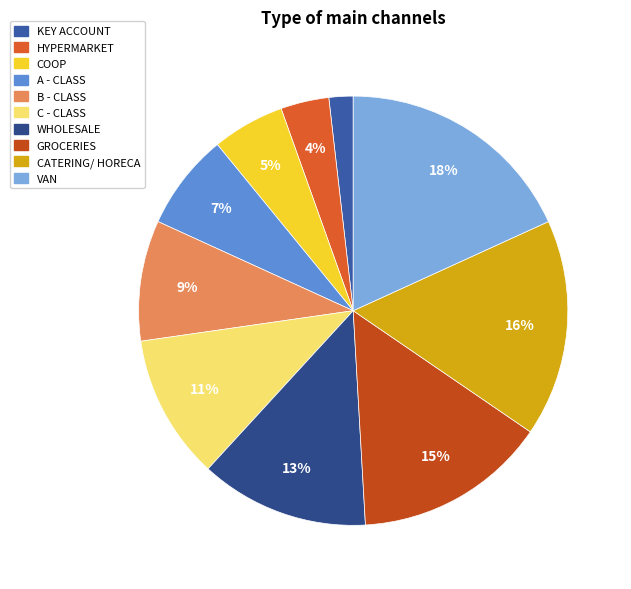

What percentage is the C - CLASS slice, to the nearest percent?

11%